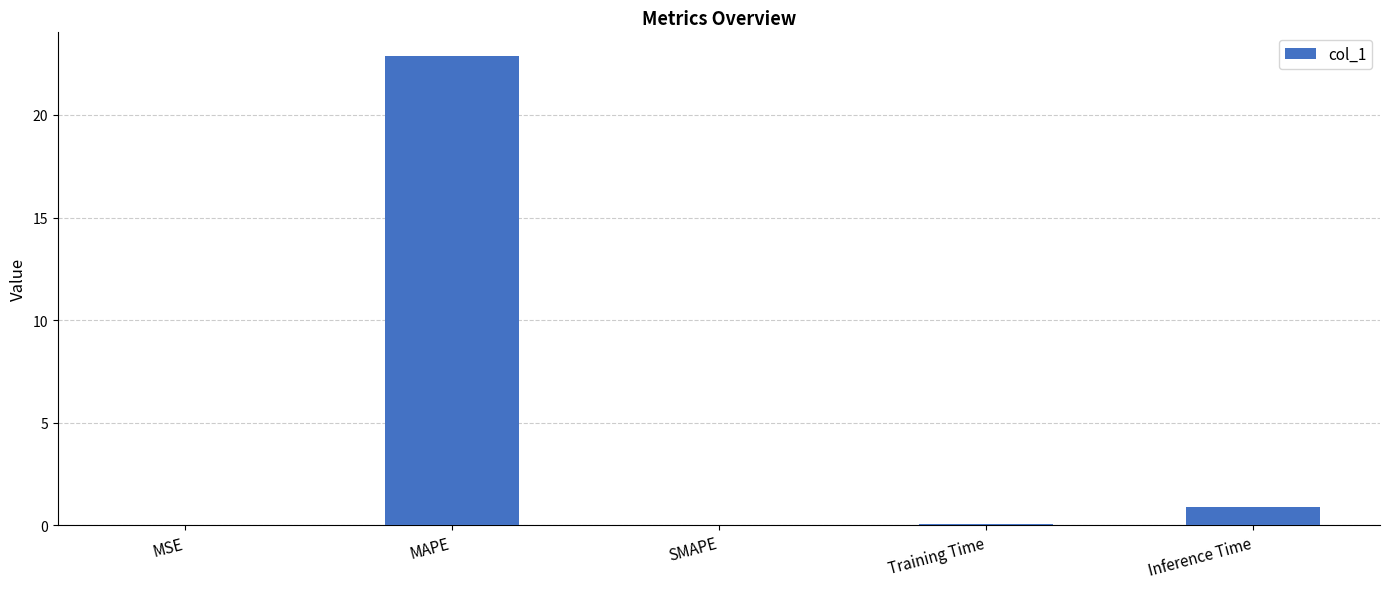

Where is the data nearest to the value 11?

Inference Time